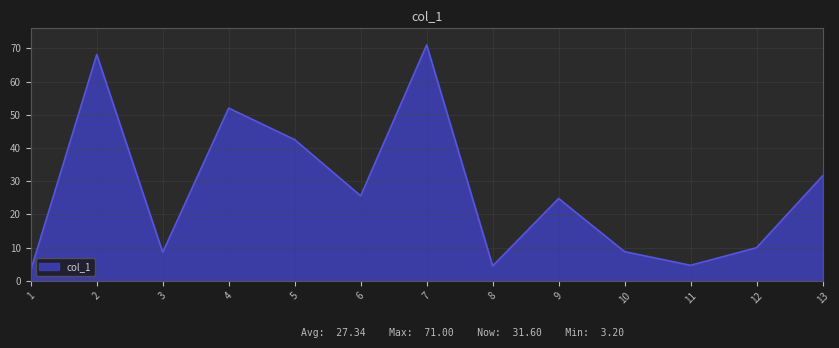

Approximately how many times larger is the value at 5 compared to 7?

0.6